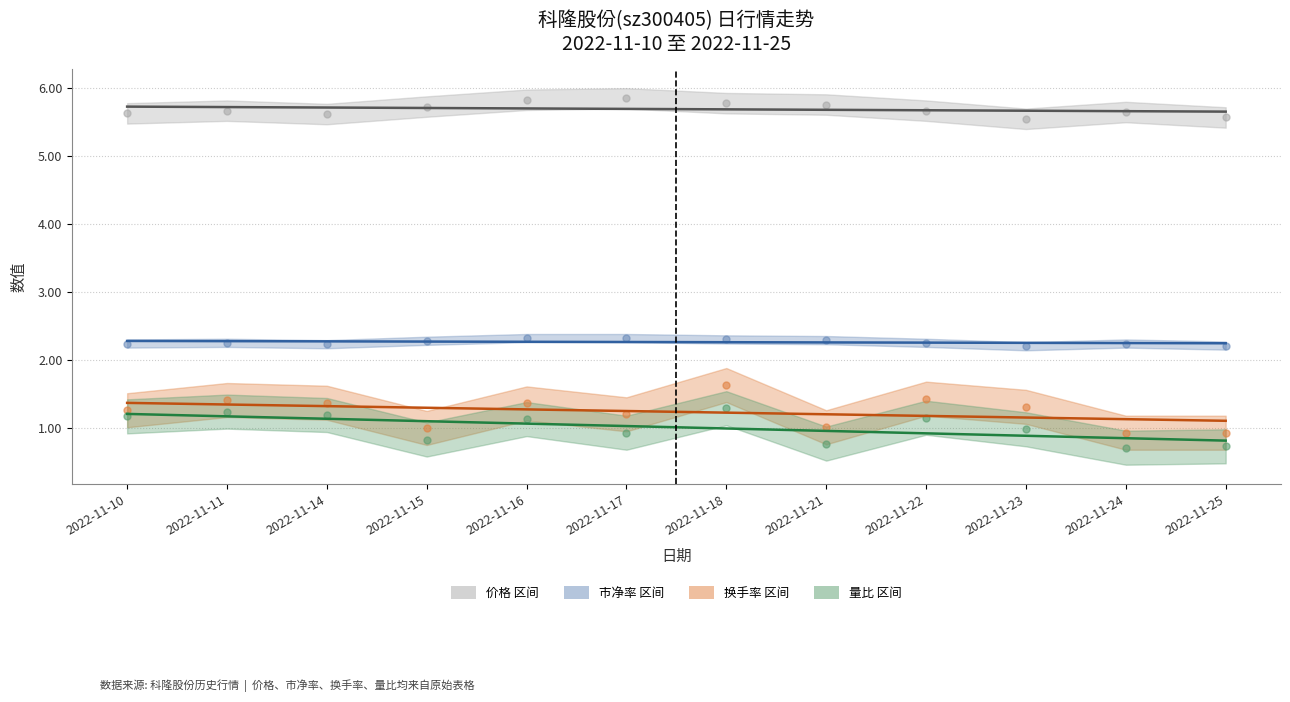

What is the minimum value for 量比?

0.7